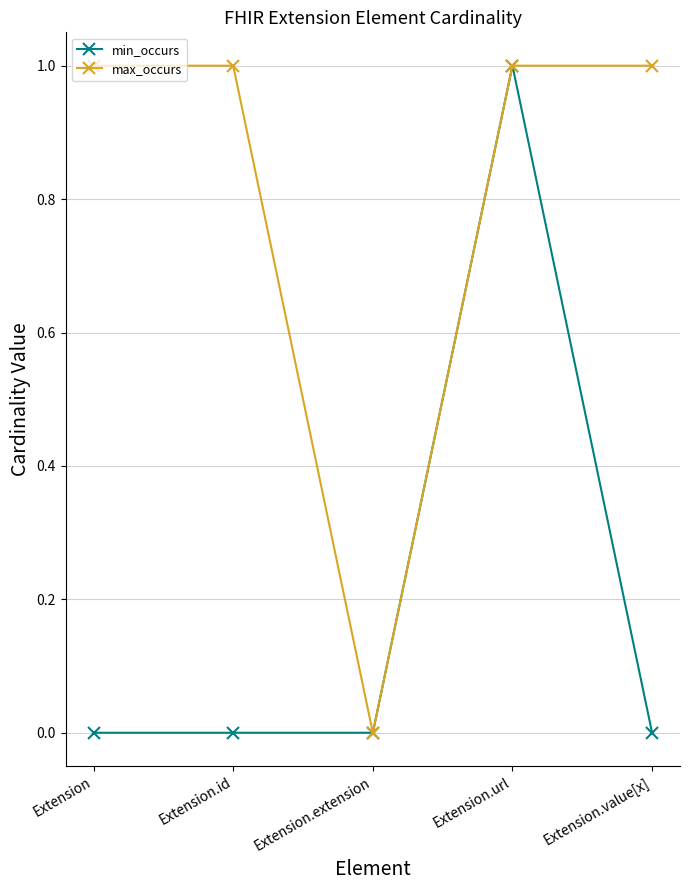

What are all the series names shown in the legend?

min_occurs, max_occurs